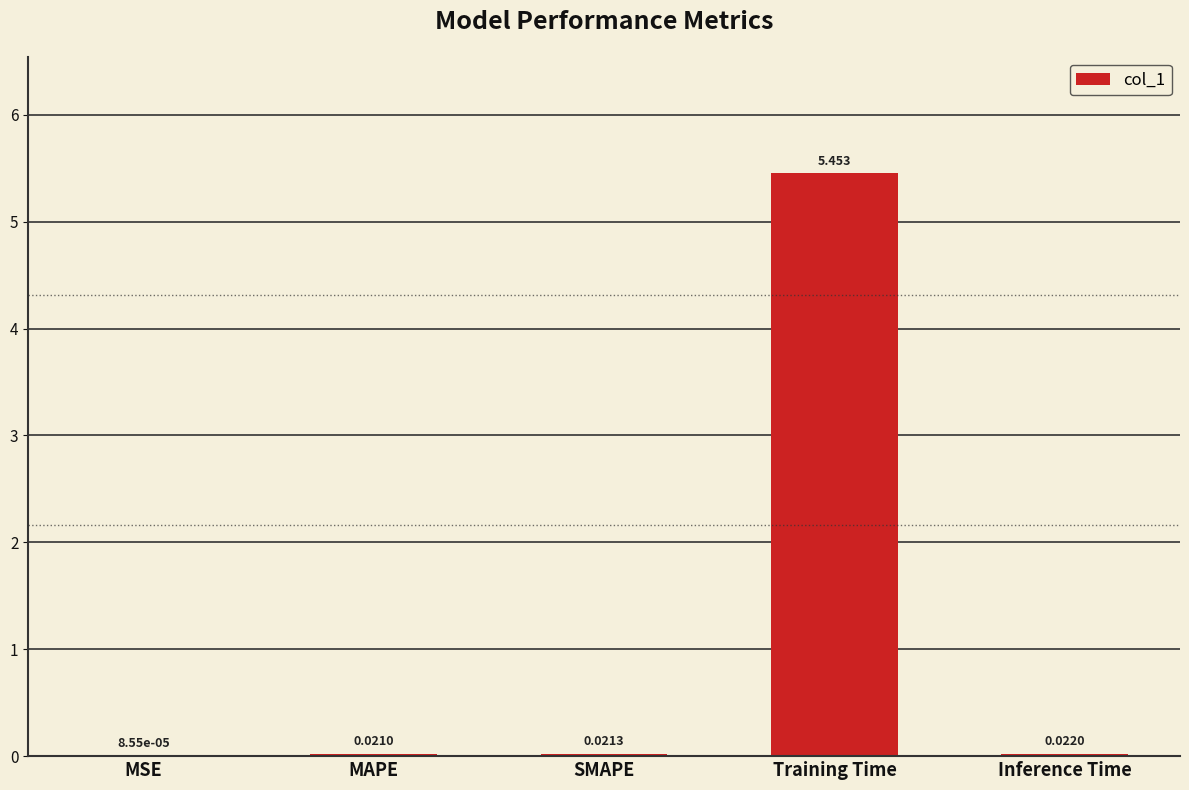

Are the bars horizontal?

No